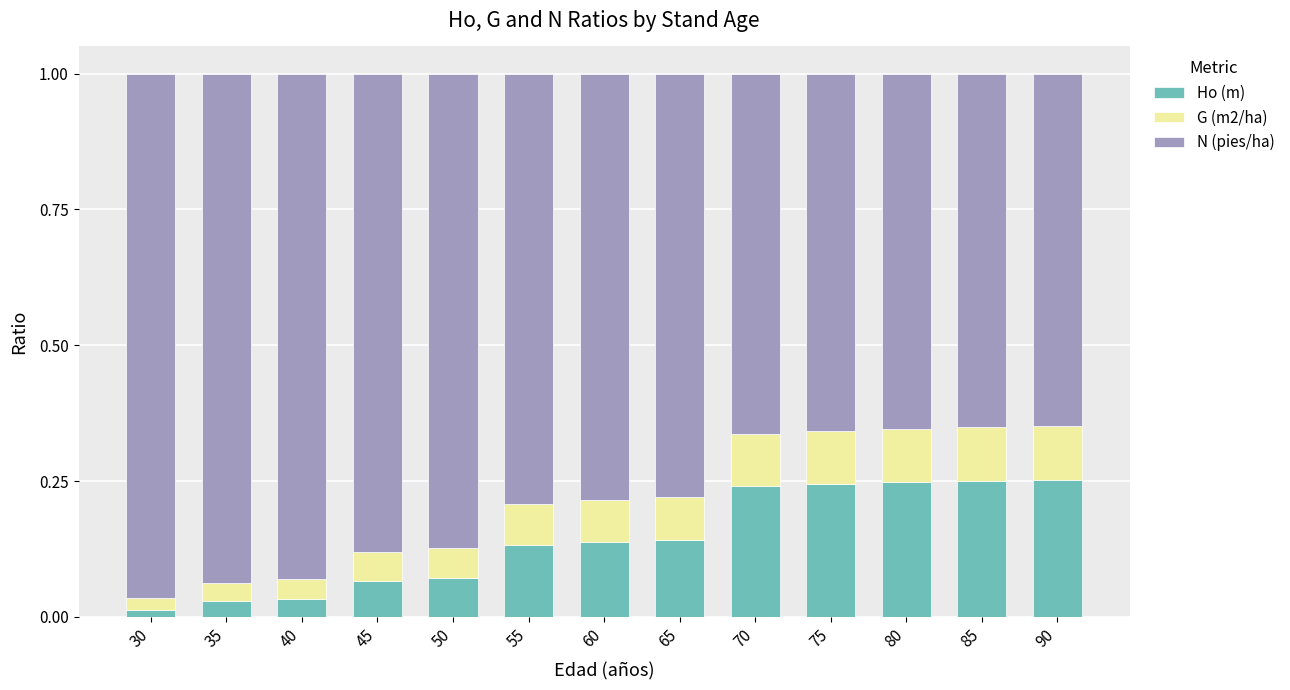

How many series are shown in this chart?

3